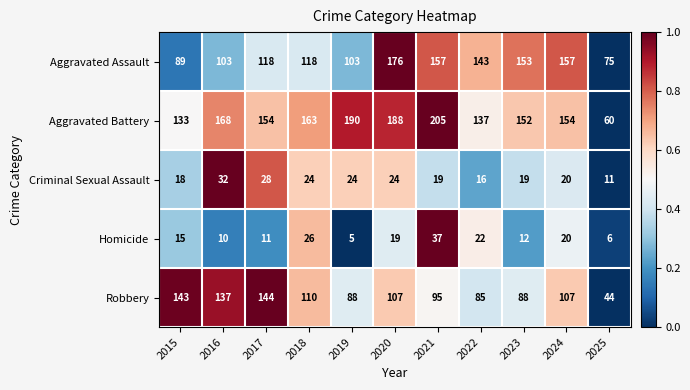

Which series has the largest total across all categories?

Aggravated Battery